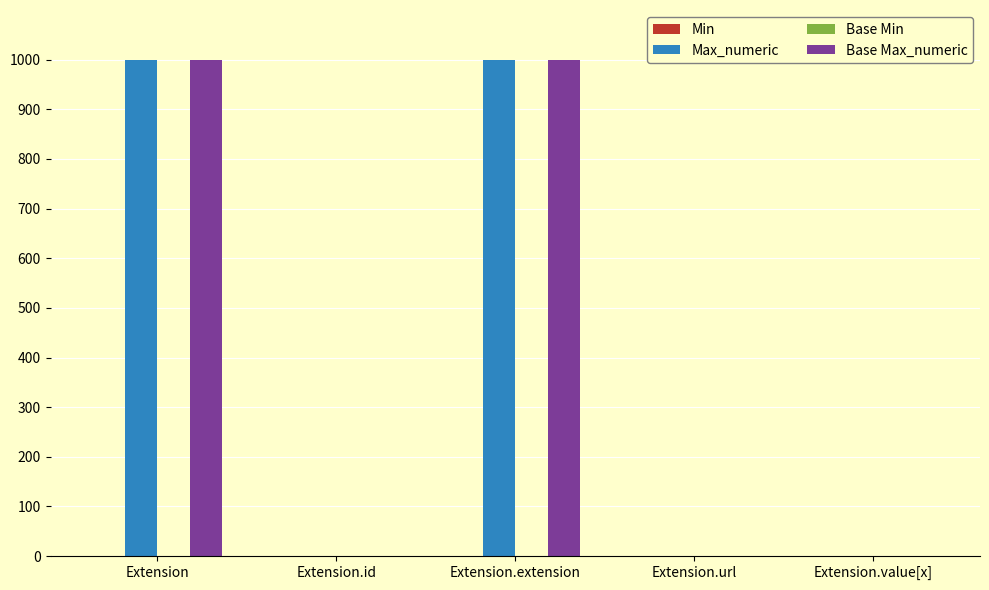

How many Base Max_numeric values are between 1 and 999?

5